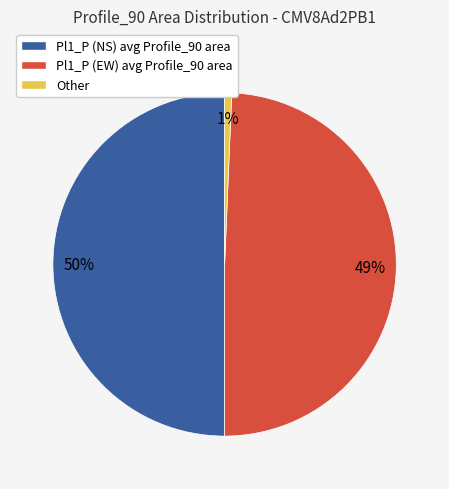

What is the largest slice in the pie chart?

Pl1_P (NS)